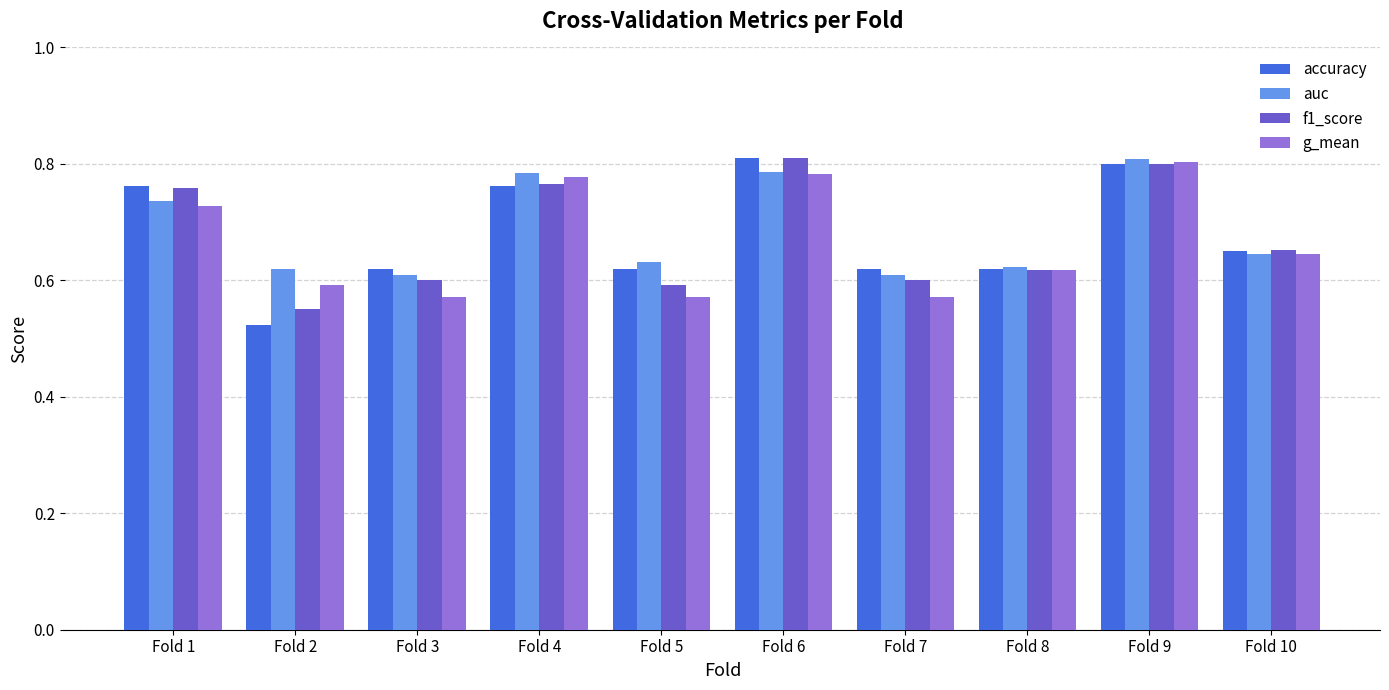

At which label is accuracy closest to 0?

Fold 2